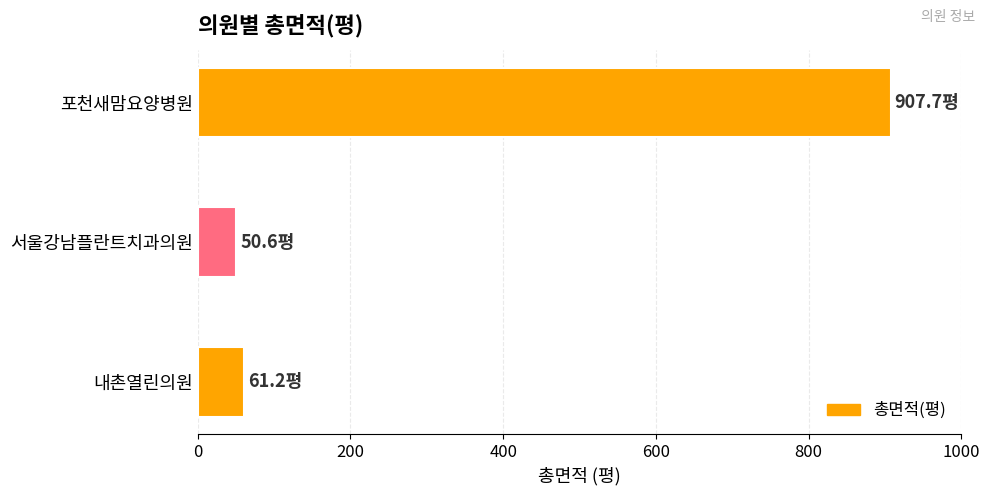

How many values are below 61?

1